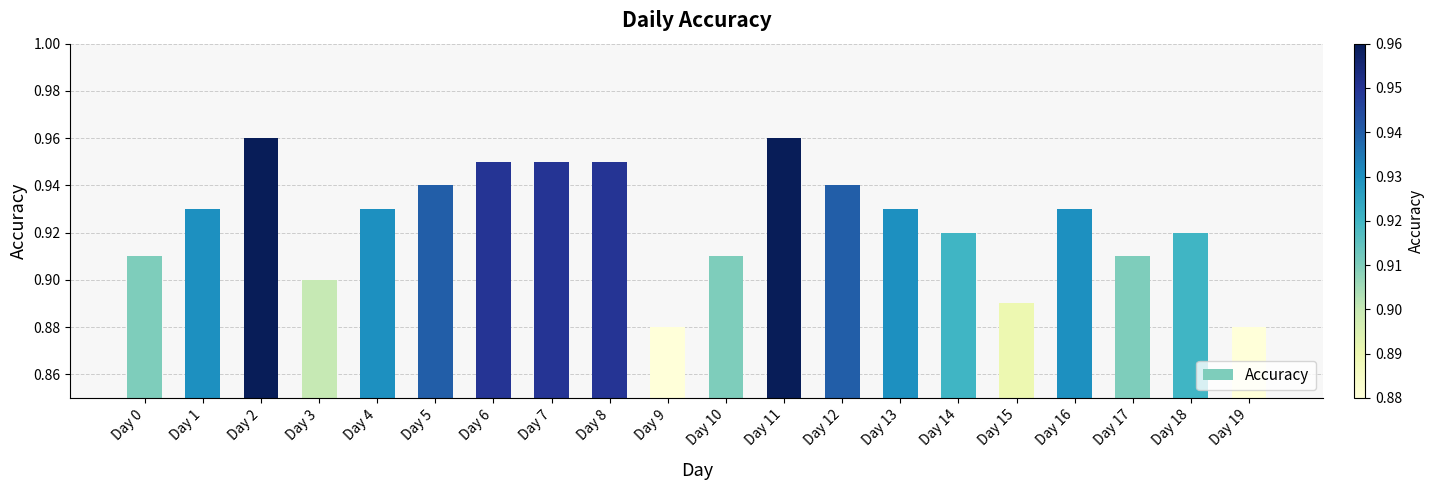

How many values are between 0 and 1?

20